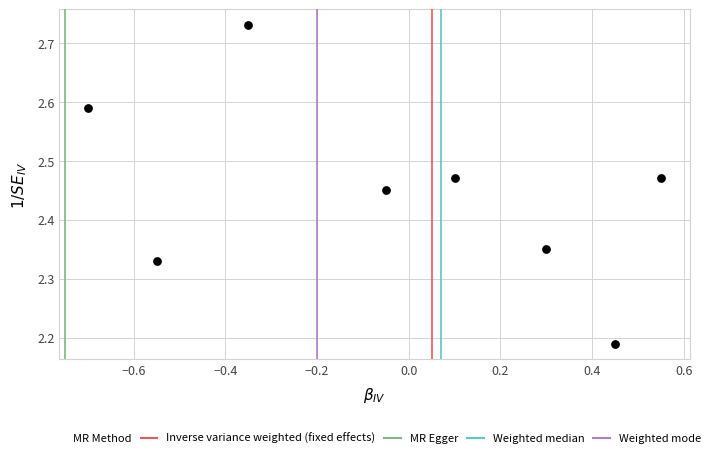

What is the range of X values (max minus min)?

1.2